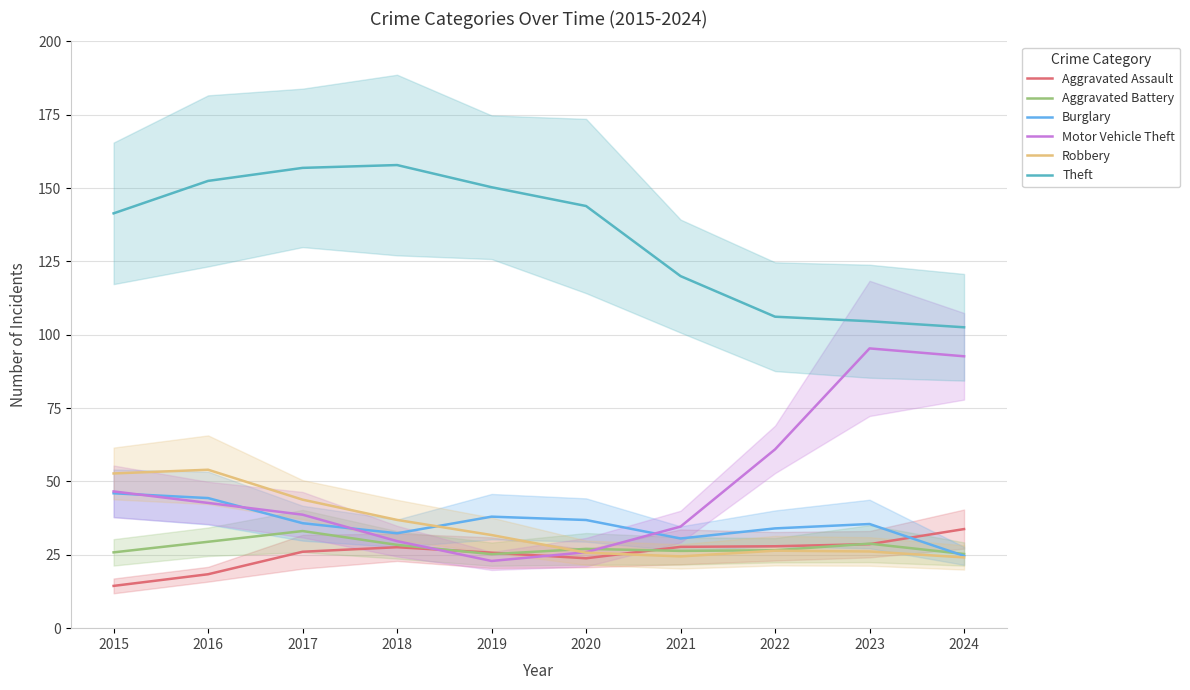

What is the difference between the highest and lowest values at 2022?

79.7